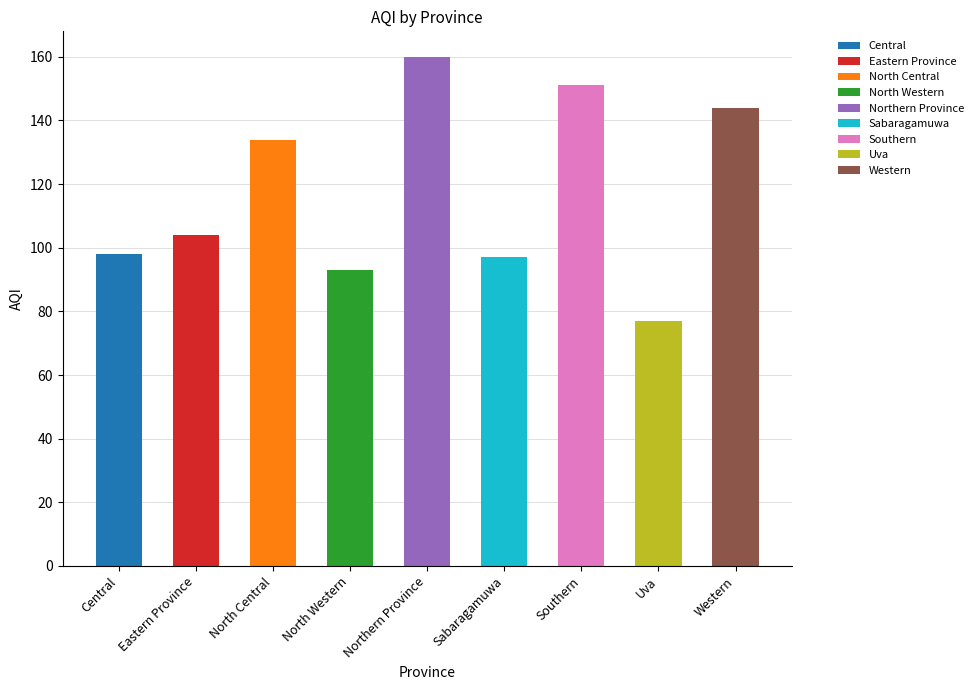

What is the value of the 8th bar from the left?

77